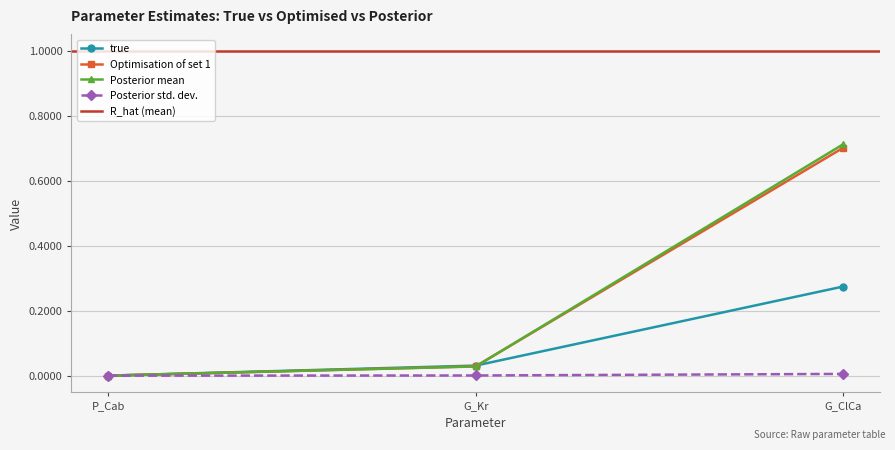

What position from the right is G_Kr?

2